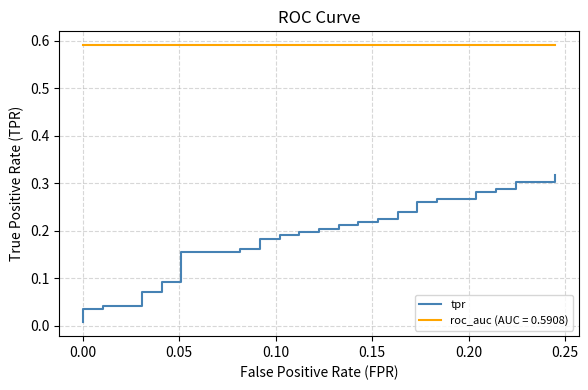

True or false: there are more than 2 points higher than both neighbors.

False